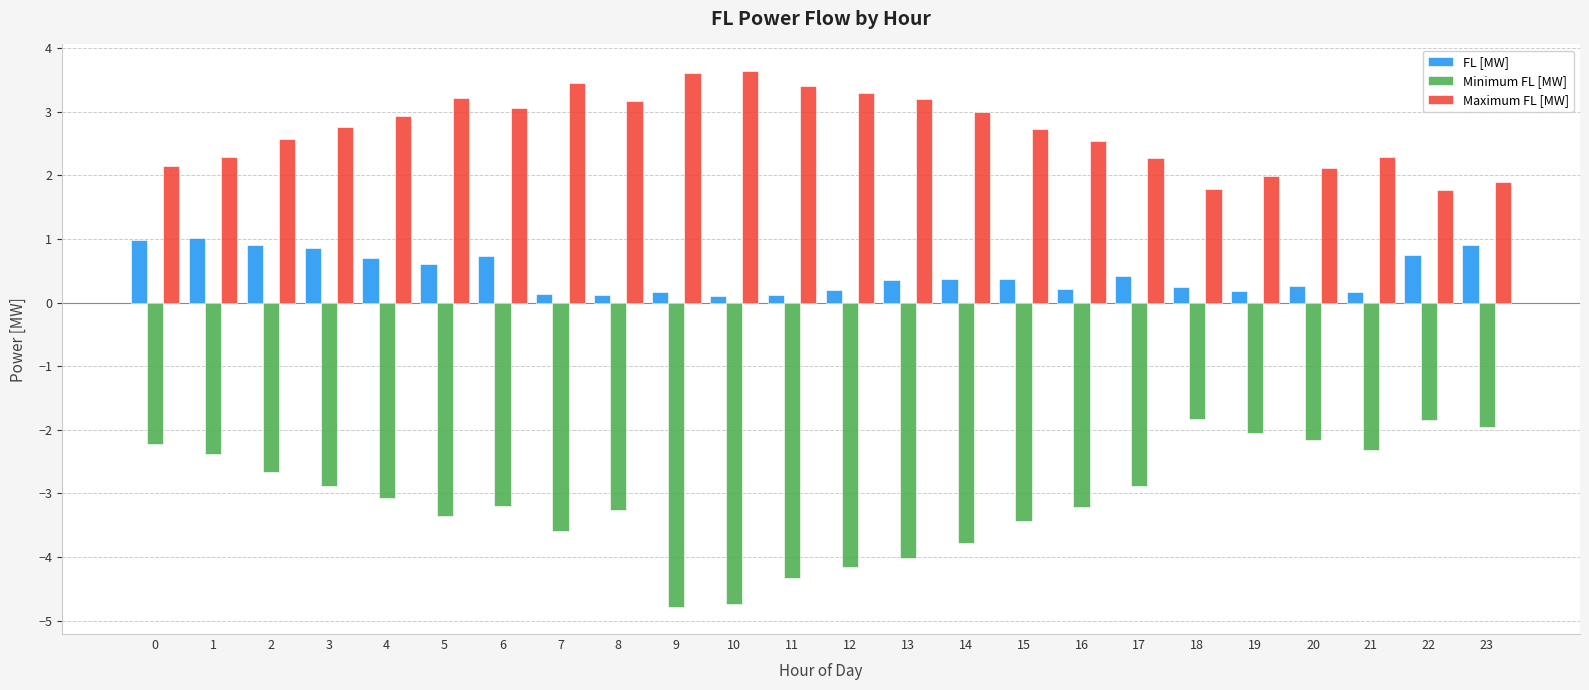

What is the approximate value of Maximum FL [MW] at 13?

3.2